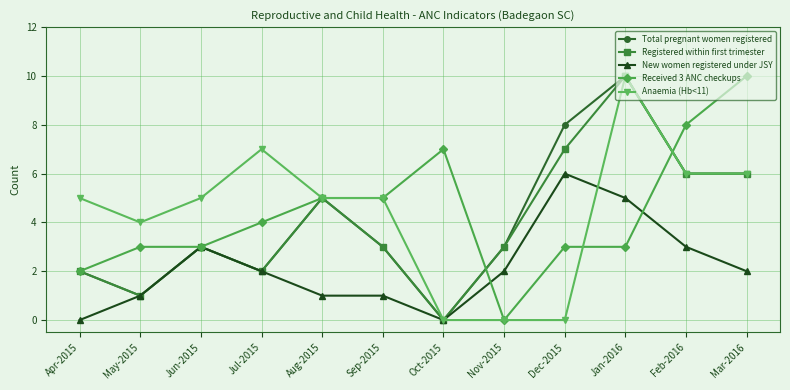

Which category has the lowest value in the Received 3 ANC checkups series?

Nov-2015